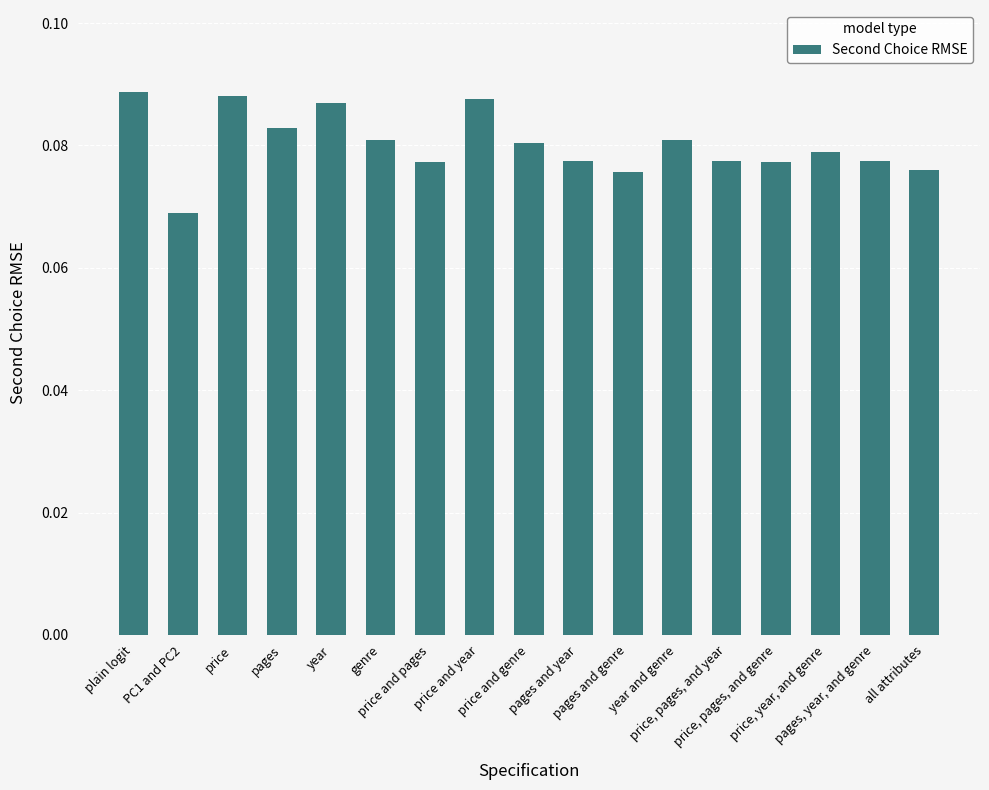

What is the sum of all values?

1.4